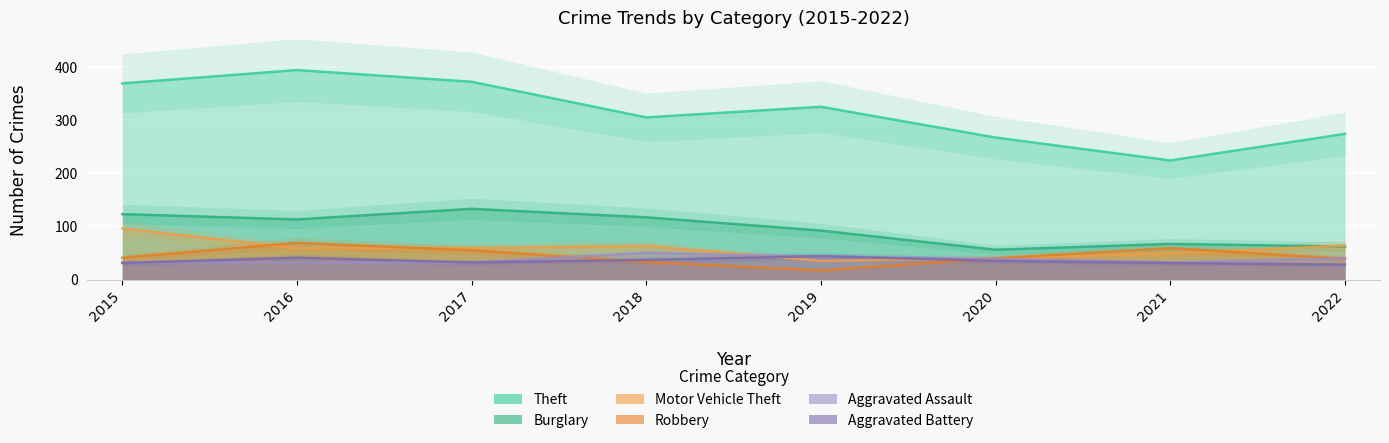

What is the difference between the maximum and minimum values in the Burglary series?

77